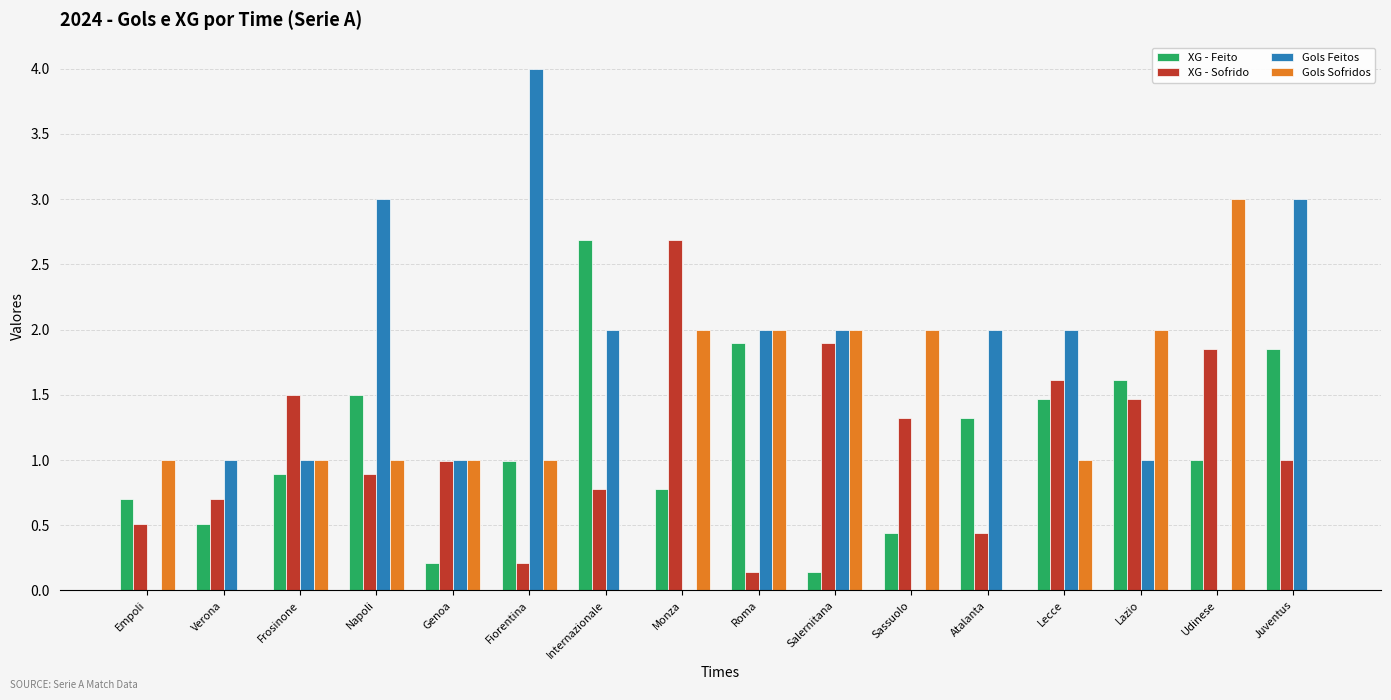

What value does the Gols Sofridos series have at Lazio?

2.0